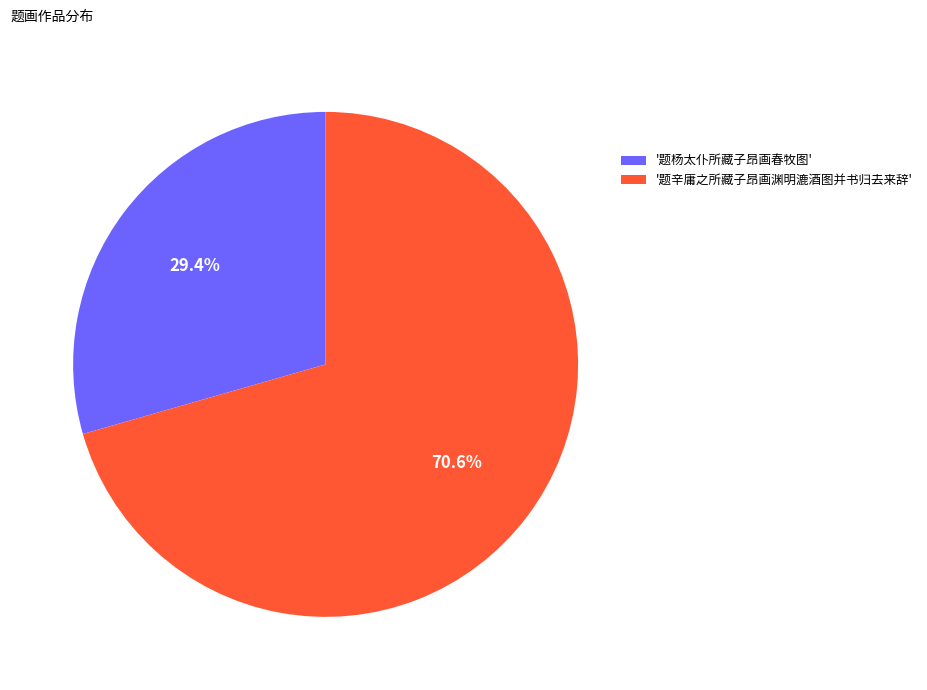

Between '题辛庸之所藏子昂画渊明漉酒图并书归去来辞' and '题杨太仆所藏子昂画春牧图', which is larger?

'题辛庸之所藏子昂画渊明漉酒图并书归去来辞'